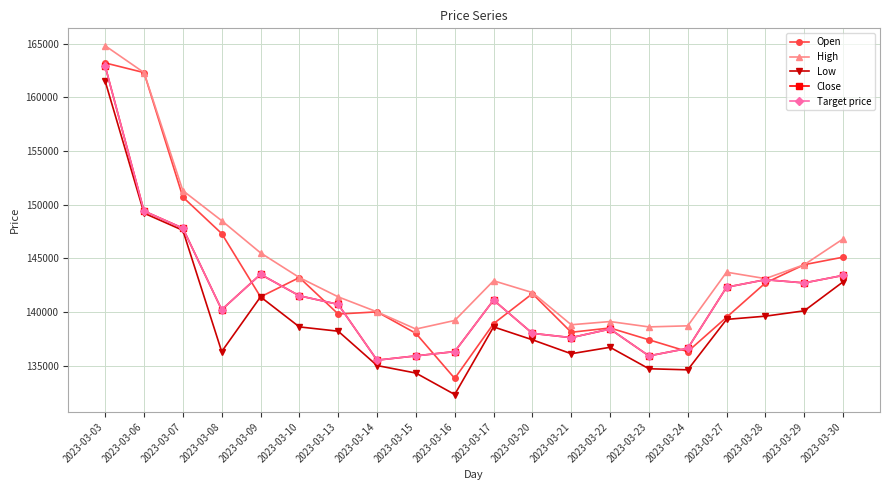

Does the chart have visible grid lines?

Yes